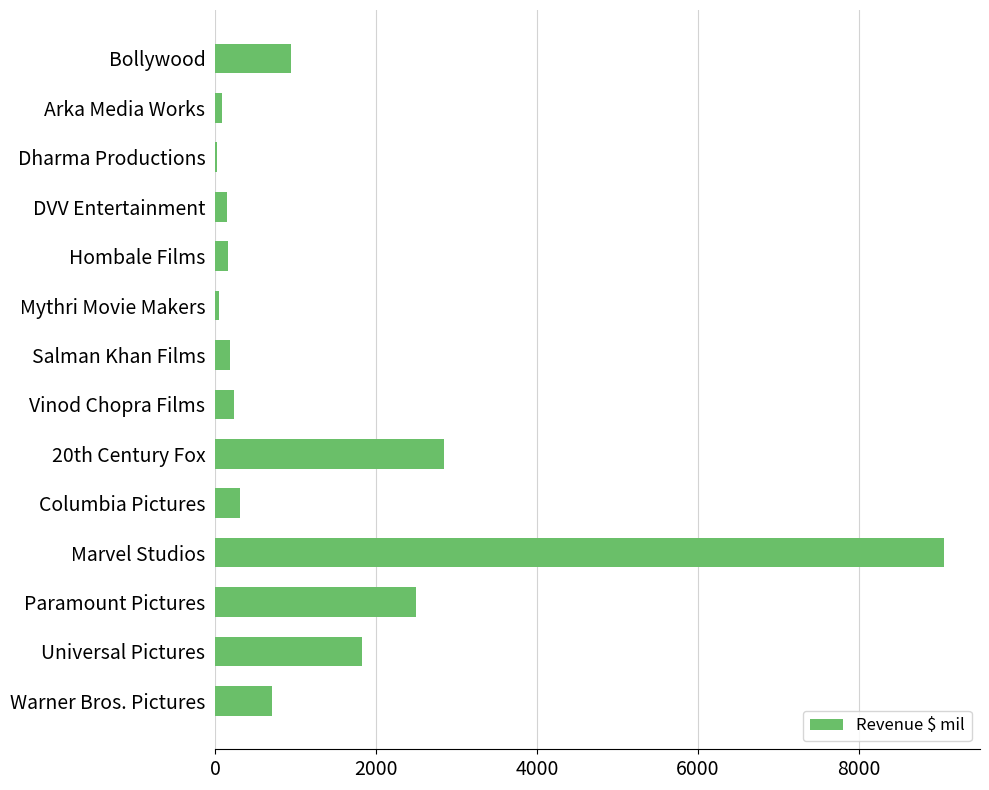

Where is the data nearest to the value 4541?

20th Century Fox